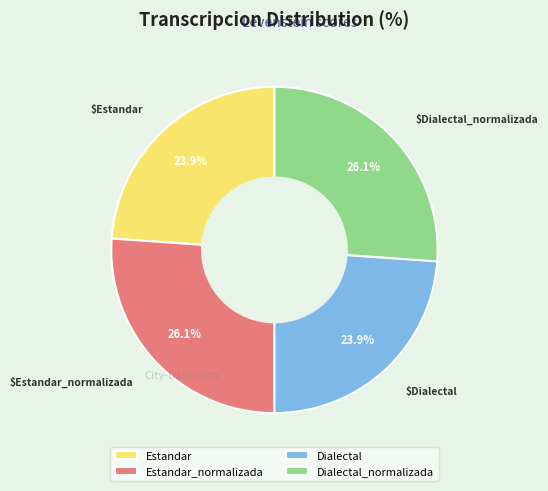

Does Estandar_normalizada represent more than half of the total?

No